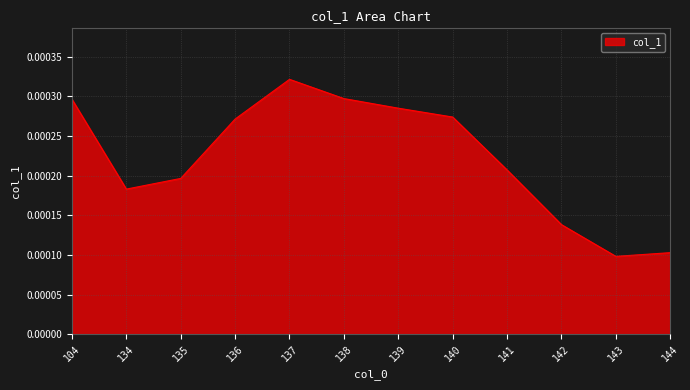

Where is the data nearest to the value 0?

143